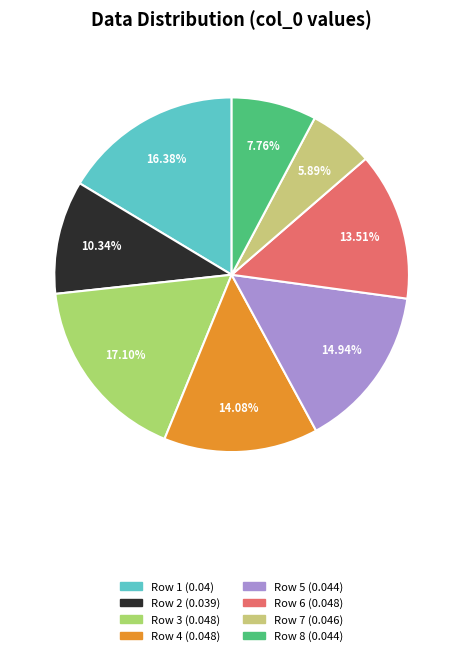

How many slices are in this pie chart?

8